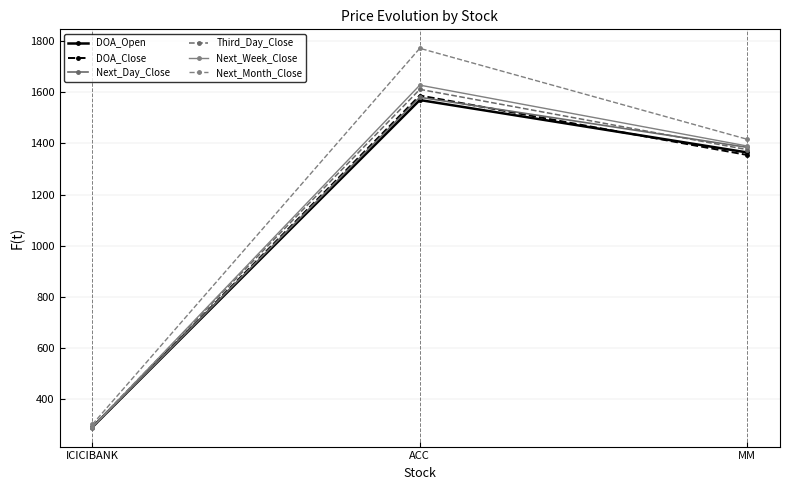

Reading left to right, extract all data points from this chart.

DOA_Open: 291.4	1569.9	1365.0
DOA_Close: 290.1	1587.6	1355.2
Next_Day_Close: 289.5	1580.7	1385.0
Third_Day_Close: 293.8	1611.7	1376.0
Next_Week_Close: 291.4	1628.1	1390.2
Next_Month_Close: 301.9	1772.1	1416.5